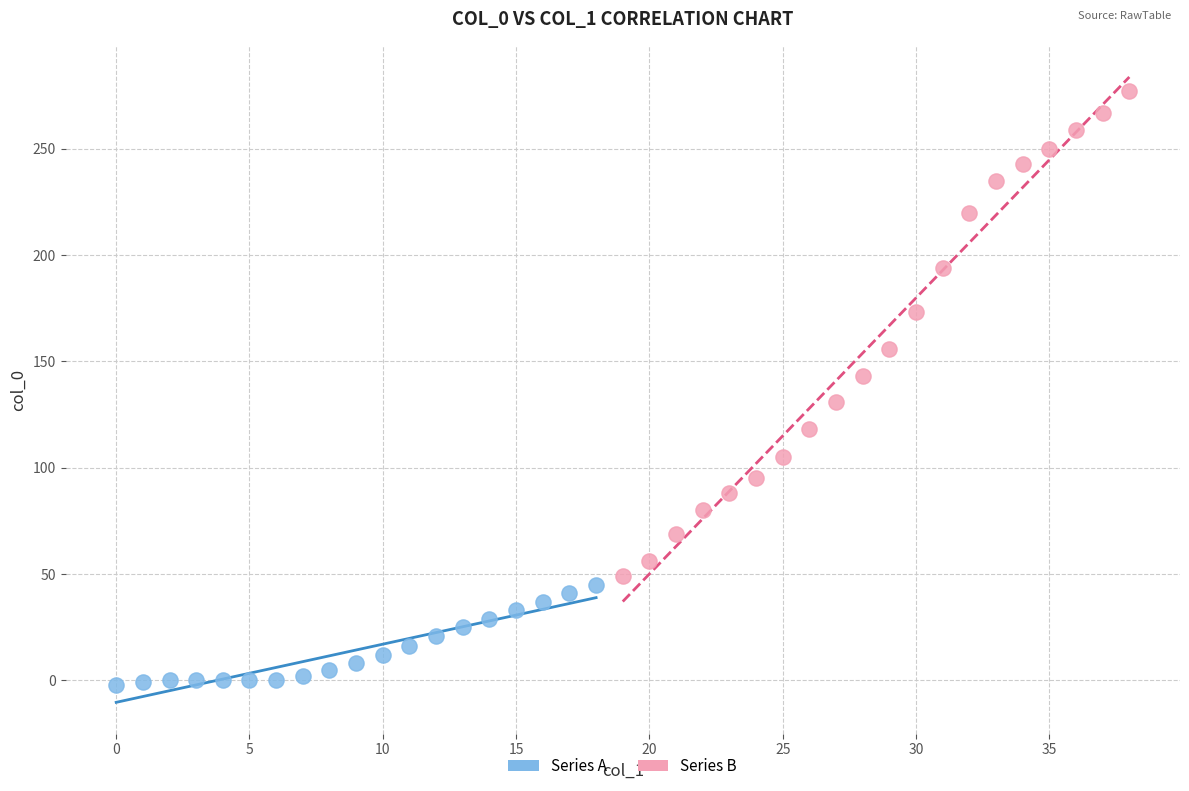

Which series reaches the maximum Y coordinate?

Series B